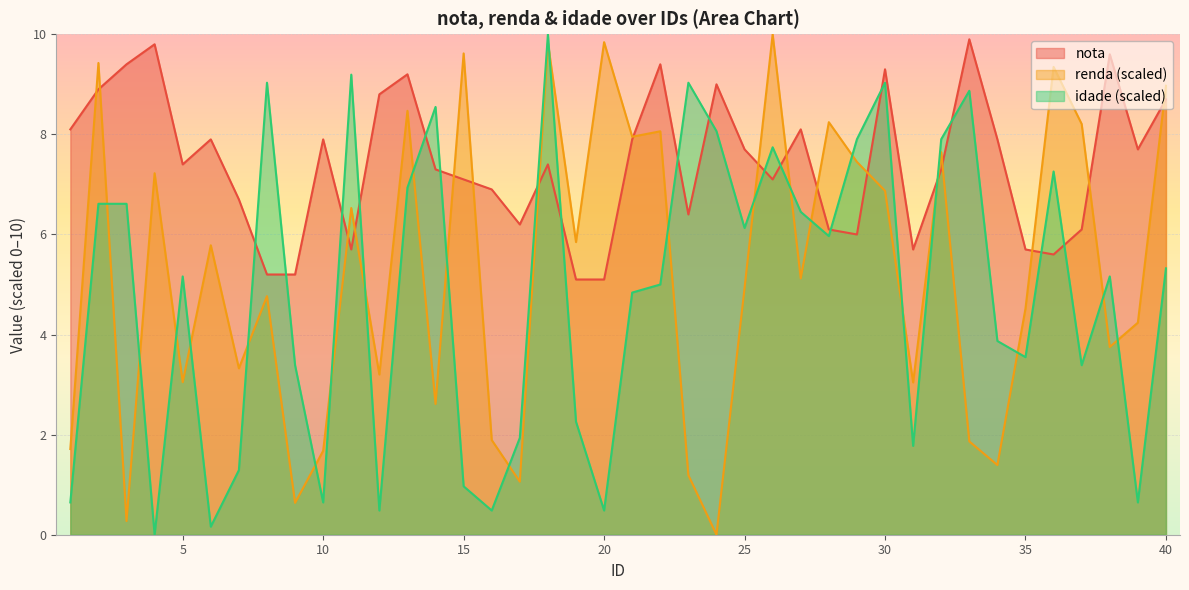

What is the sum of all idade values?

192.7